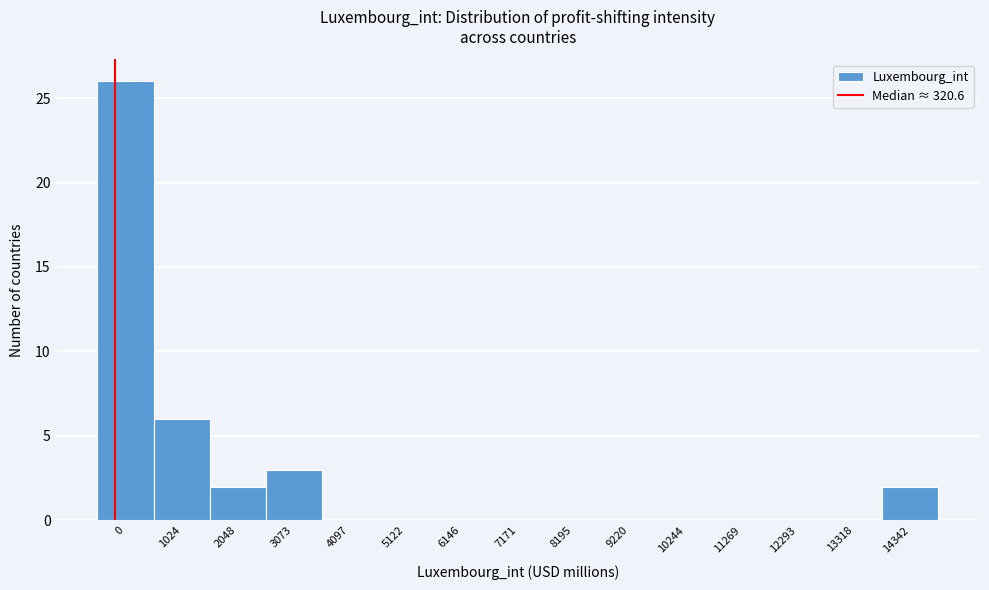

Reading left to right, list all the values displayed in this chart.

0=26	1024=6	2048=2	3073=3	4097=0	5122=0	6146=0	7171=0	8195=0	9220=0	10244=0	11269=0	12293=0	13318=0	14342=2